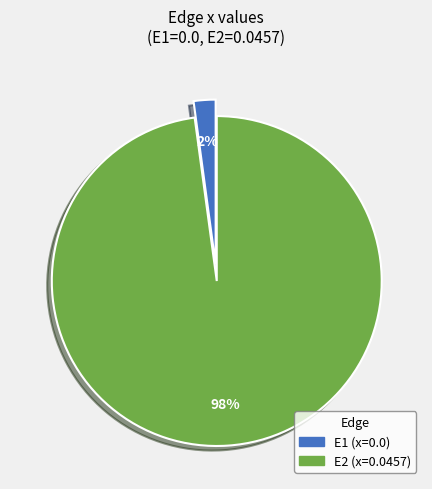

To the nearest percent, what percentage of the pie is E2?

98%